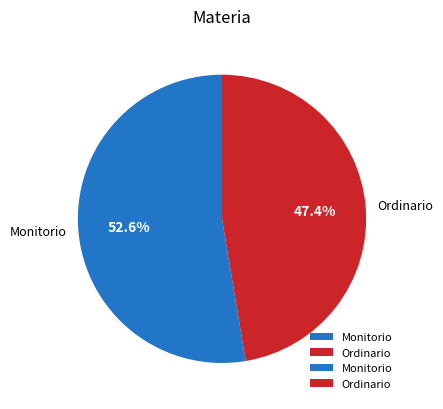

What is the largest slice in the pie chart?

Monitorio